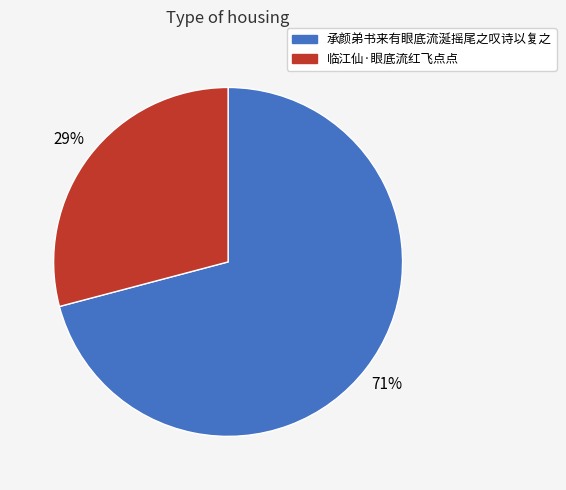

Is the sum of 承颜弟书来有眼底流涎摇尾之叹诗以复之 and 临江仙·眼底流红飞点点 greater than half?

Yes